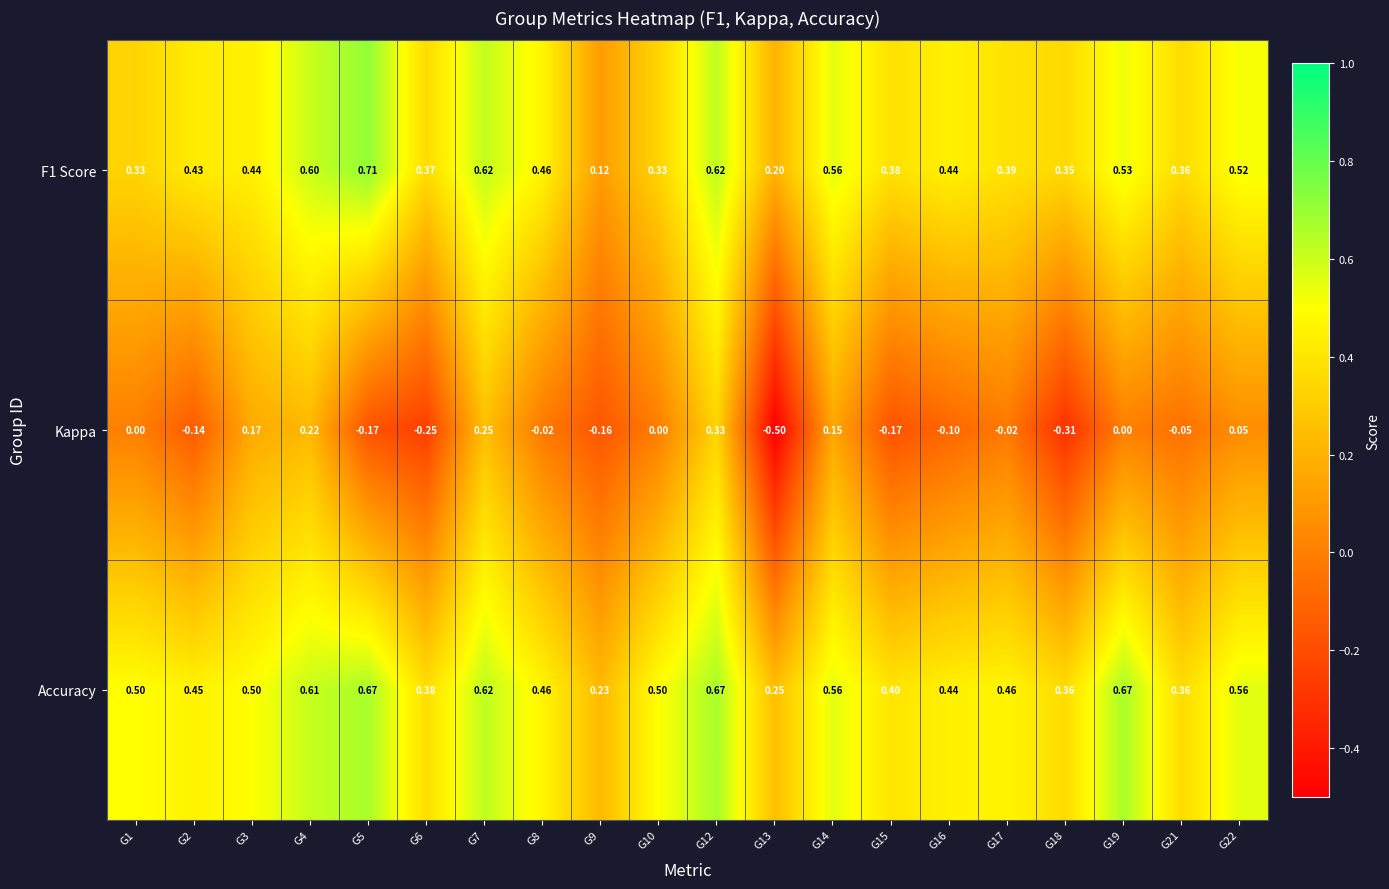

Is the value of Kappa at G17 greater than the value of F1 Score at G22?

No